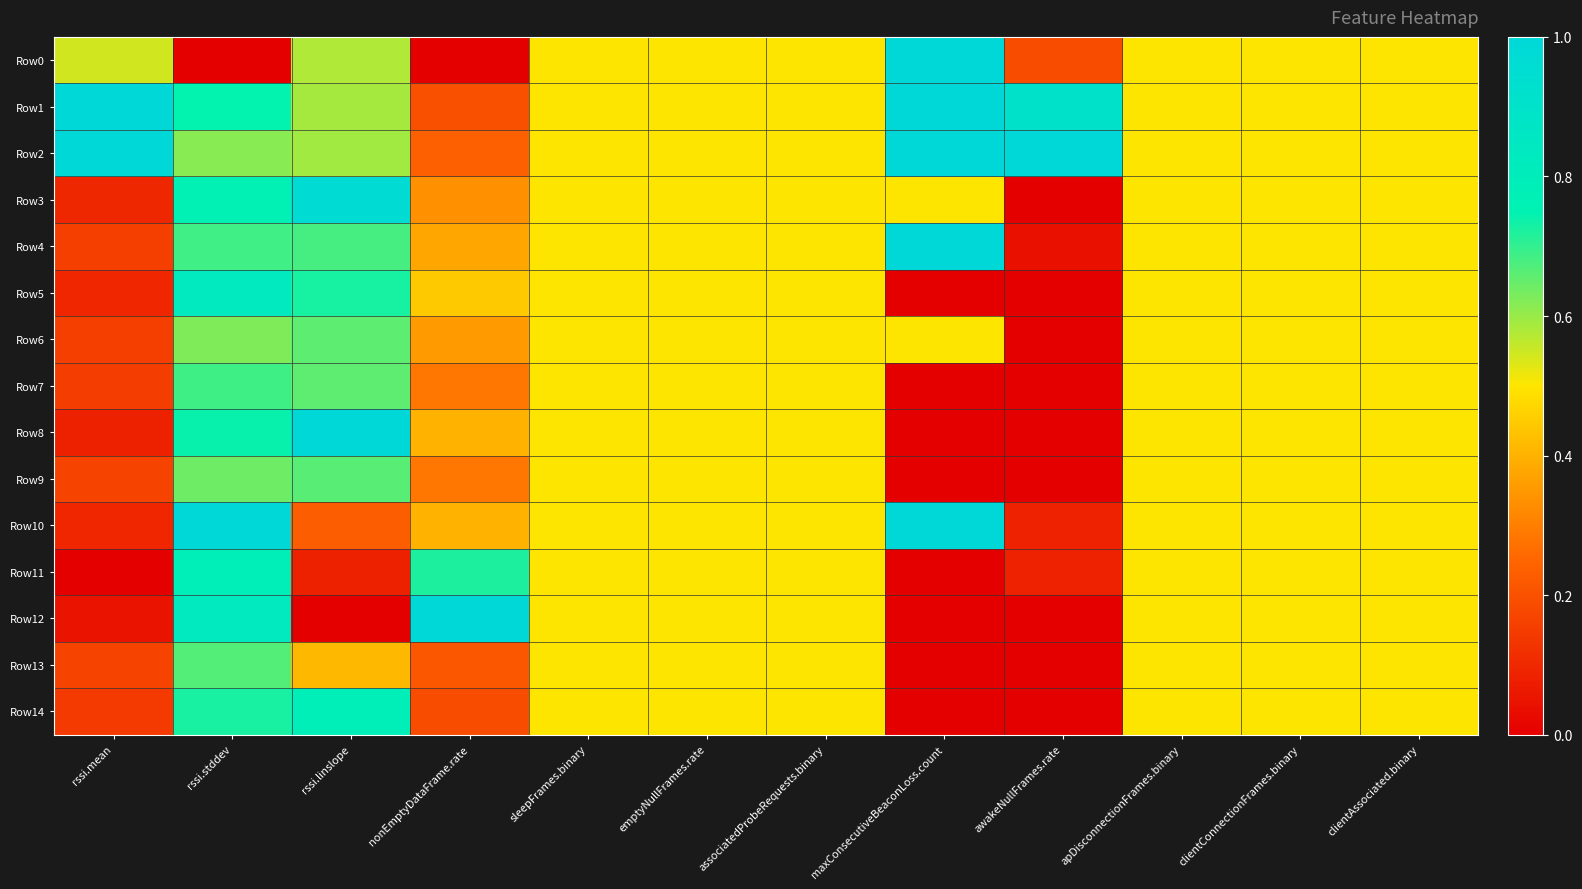

Reading left to right, list all the values displayed in this chart.

Row0: rssi.mean=0.5	rssi.stddev=0.0	rssi.linslope=0.6	nonEmptyDataFrame.rate=0.0	sleepFrames.binary=0.5	emptyNullFrames.rate=0.5	associatedProbeRequests.binary=0.5	maxConsecutiveBeaconLoss.count=1.0	awakeNullFrames.rate=0.2	apDisconnectionFrames.binary=0.5	clientConnectionFrames.binary=0.5	clientAssociated.binary=0.5
Row1: rssi.mean=1.0	rssi.stddev=0.7	rssi.linslope=0.6	nonEmptyDataFrame.rate=0.2	sleepFrames.binary=0.5	emptyNullFrames.rate=0.5	associatedProbeRequests.binary=0.5	maxConsecutiveBeaconLoss.count=1.0	awakeNullFrames.rate=0.9	apDisconnectionFrames.binary=0.5	clientConnectionFrames.binary=0.5	clientAssociated.binary=0.5
Row2: rssi.mean=1.0	rssi.stddev=0.6	rssi.linslope=0.6	nonEmptyDataFrame.rate=0.2	sleepFrames.binary=0.5	emptyNullFrames.rate=0.5	associatedProbeRequests.binary=0.5	maxConsecutiveBeaconLoss.count=1.0	awakeNullFrames.rate=1.0	apDisconnectionFrames.binary=0.5	clientConnectionFrames.binary=0.5	clientAssociated.binary=0.5
Row3: rssi.mean=0.1	rssi.stddev=0.8	rssi.linslope=1.0	nonEmptyDataFrame.rate=0.3	sleepFrames.binary=0.5	emptyNullFrames.rate=0.5	associatedProbeRequests.binary=0.5	maxConsecutiveBeaconLoss.count=0.5	awakeNullFrames.rate=0.0	apDisconnectionFrames.binary=0.5	clientConnectionFrames.binary=0.5	clientAssociated.binary=0.5
Row4: rssi.mean=0.2	rssi.stddev=0.7	rssi.linslope=0.7	nonEmptyDataFrame.rate=0.4	sleepFrames.binary=0.5	emptyNullFrames.rate=0.5	associatedProbeRequests.binary=0.5	maxConsecutiveBeaconLoss.count=1.0	awakeNullFrames.rate=0.0	apDisconnectionFrames.binary=0.5	clientConnectionFrames.binary=0.5	clientAssociated.binary=0.5
Row5: rssi.mean=0.1	rssi.stddev=0.8	rssi.linslope=0.7	nonEmptyDataFrame.rate=0.4	sleepFrames.binary=0.5	emptyNullFrames.rate=0.5	associatedProbeRequests.binary=0.5	maxConsecutiveBeaconLoss.count=0.0	awakeNullFrames.rate=0.0	apDisconnectionFrames.binary=0.5	clientConnectionFrames.binary=0.5	clientAssociated.binary=0.5
Row6: rssi.mean=0.2	rssi.stddev=0.6	rssi.linslope=0.7	nonEmptyDataFrame.rate=0.4	sleepFrames.binary=0.5	emptyNullFrames.rate=0.5	associatedProbeRequests.binary=0.5	maxConsecutiveBeaconLoss.count=0.5	awakeNullFrames.rate=0.0	apDisconnectionFrames.binary=0.5	clientConnectionFrames.binary=0.5	clientAssociated.binary=0.5
Row7: rssi.mean=0.2	rssi.stddev=0.7	rssi.linslope=0.7	nonEmptyDataFrame.rate=0.3	sleepFrames.binary=0.5	emptyNullFrames.rate=0.5	associatedProbeRequests.binary=0.5	maxConsecutiveBeaconLoss.count=0.0	awakeNullFrames.rate=0.0	apDisconnectionFrames.binary=0.5	clientConnectionFrames.binary=0.5	clientAssociated.binary=0.5
Row8: rssi.mean=0.1	rssi.stddev=0.7	rssi.linslope=1.0	nonEmptyDataFrame.rate=0.4	sleepFrames.binary=0.5	emptyNullFrames.rate=0.5	associatedProbeRequests.binary=0.5	maxConsecutiveBeaconLoss.count=0.0	awakeNullFrames.rate=0.0	apDisconnectionFrames.binary=0.5	clientConnectionFrames.binary=0.5	clientAssociated.binary=0.5
Row9: rssi.mean=0.2	rssi.stddev=0.6	rssi.linslope=0.7	nonEmptyDataFrame.rate=0.3	sleepFrames.binary=0.5	emptyNullFrames.rate=0.5	associatedProbeRequests.binary=0.5	maxConsecutiveBeaconLoss.count=0.0	awakeNullFrames.rate=0.0	apDisconnectionFrames.binary=0.5	clientConnectionFrames.binary=0.5	clientAssociated.binary=0.5
Row10: rssi.mean=0.1	rssi.stddev=1.0	rssi.linslope=0.2	nonEmptyDataFrame.rate=0.4	sleepFrames.binary=0.5	emptyNullFrames.rate=0.5	associatedProbeRequests.binary=0.5	maxConsecutiveBeaconLoss.count=1.0	awakeNullFrames.rate=0.1	apDisconnectionFrames.binary=0.5	clientConnectionFrames.binary=0.5	clientAssociated.binary=0.5
Row11: rssi.mean=0.0	rssi.stddev=0.8	rssi.linslope=0.1	nonEmptyDataFrame.rate=0.7	sleepFrames.binary=0.5	emptyNullFrames.rate=0.5	associatedProbeRequests.binary=0.5	maxConsecutiveBeaconLoss.count=0.0	awakeNullFrames.rate=0.1	apDisconnectionFrames.binary=0.5	clientConnectionFrames.binary=0.5	clientAssociated.binary=0.5
Row12: rssi.mean=0.0	rssi.stddev=0.8	rssi.linslope=0.0	nonEmptyDataFrame.rate=1.0	sleepFrames.binary=0.5	emptyNullFrames.rate=0.5	associatedProbeRequests.binary=0.5	maxConsecutiveBeaconLoss.count=0.0	awakeNullFrames.rate=0.0	apDisconnectionFrames.binary=0.5	clientConnectionFrames.binary=0.5	clientAssociated.binary=0.5
Row13: rssi.mean=0.2	rssi.stddev=0.7	rssi.linslope=0.4	nonEmptyDataFrame.rate=0.2	sleepFrames.binary=0.5	emptyNullFrames.rate=0.5	associatedProbeRequests.binary=0.5	maxConsecutiveBeaconLoss.count=0.0	awakeNullFrames.rate=0.0	apDisconnectionFrames.binary=0.5	clientConnectionFrames.binary=0.5	clientAssociated.binary=0.5
Row14: rssi.mean=0.1	rssi.stddev=0.7	rssi.linslope=0.8	nonEmptyDataFrame.rate=0.2	sleepFrames.binary=0.5	emptyNullFrames.rate=0.5	associatedProbeRequests.binary=0.5	maxConsecutiveBeaconLoss.count=0.0	awakeNullFrames.rate=0.0	apDisconnectionFrames.binary=0.5	clientConnectionFrames.binary=0.5	clientAssociated.binary=0.5